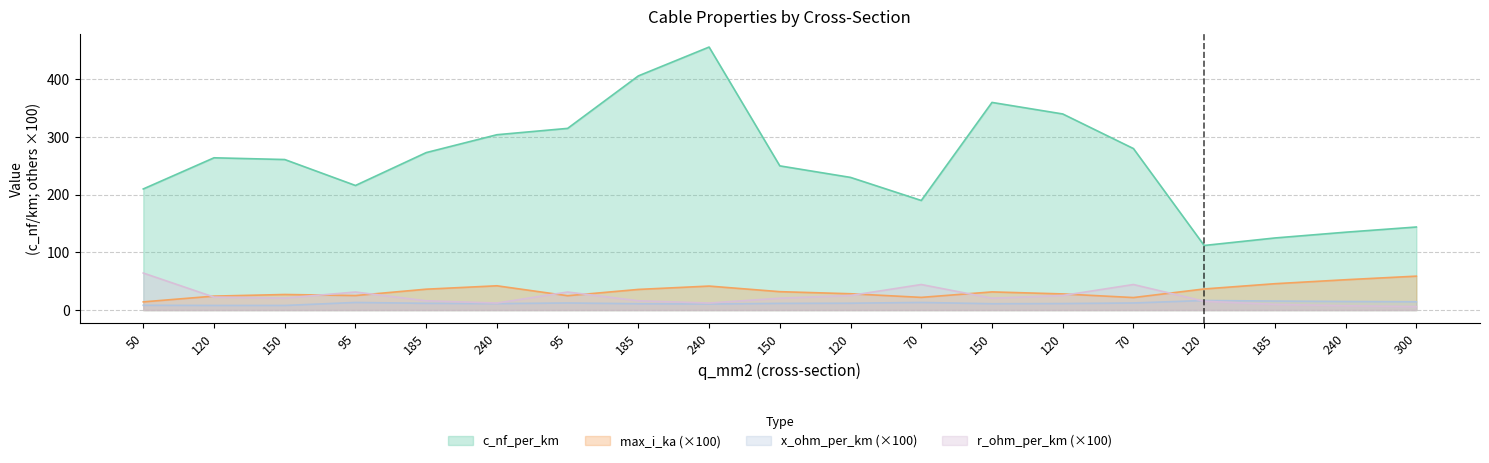

Which series has the largest total across all categories?

c_nf_per_km